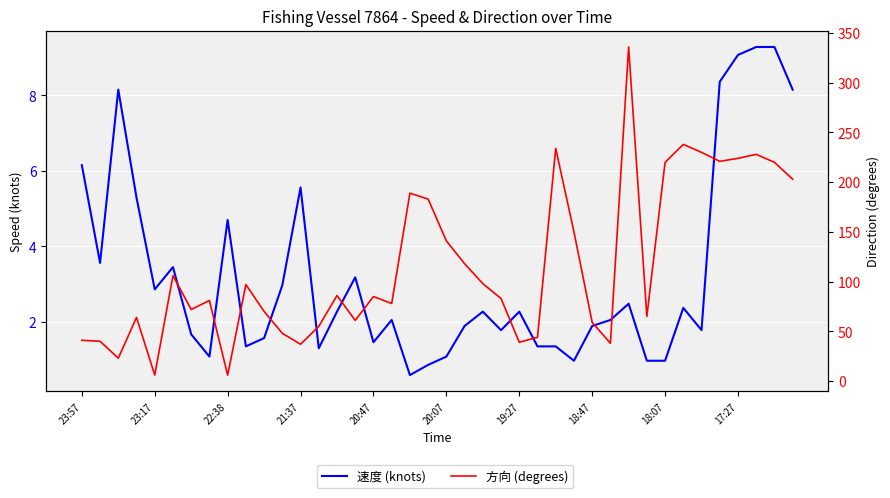

How many data points in 方向 (degrees) are above 85?

19